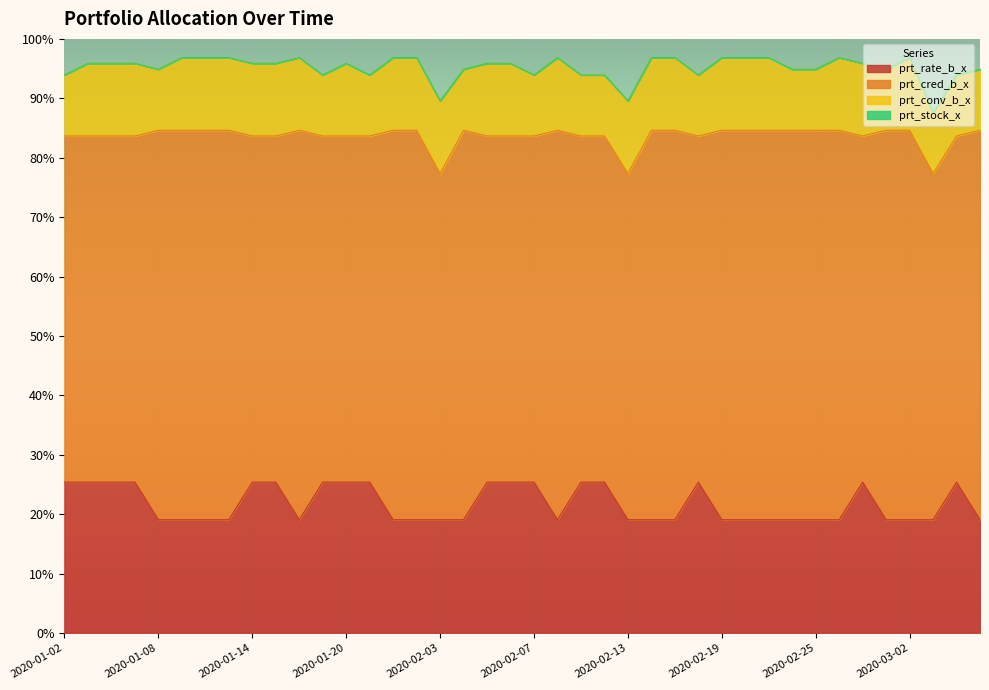

Which series has the largest total across all categories?

prt_cred_b_x